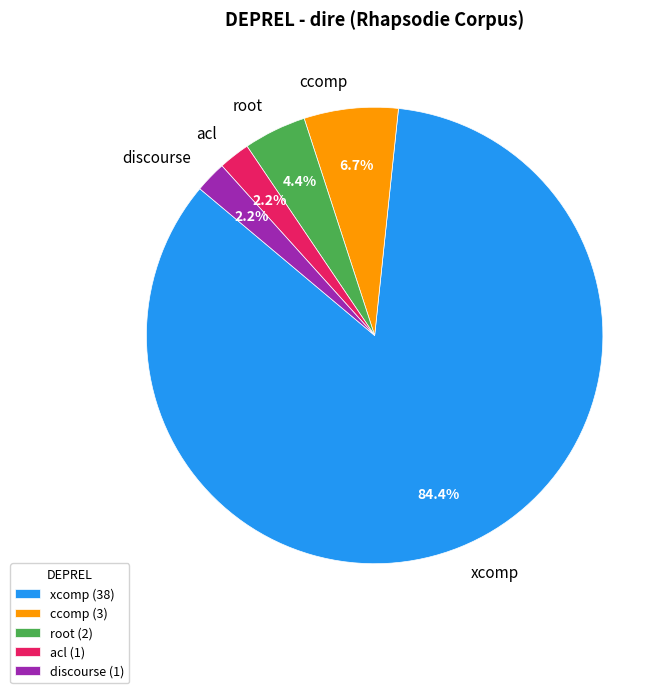

What percentage is the acl slice, to the nearest percent?

2%